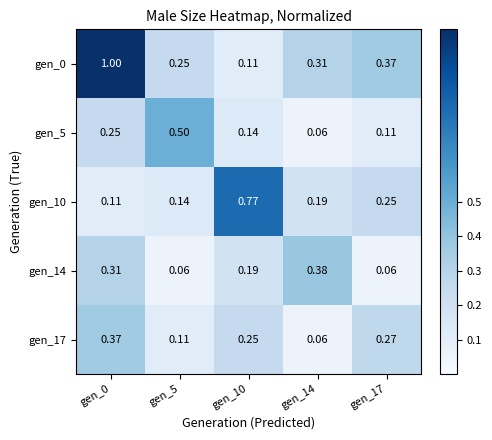

Rank the series by their maximum value, from highest to lowest.

gen_0, gen_10, gen_5, gen_14, gen_17